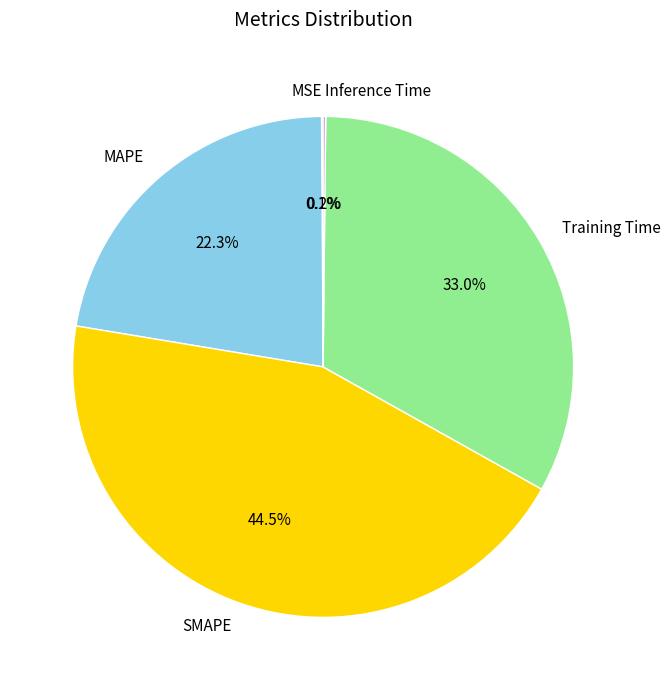

Between SMAPE and MAPE, which is larger?

SMAPE